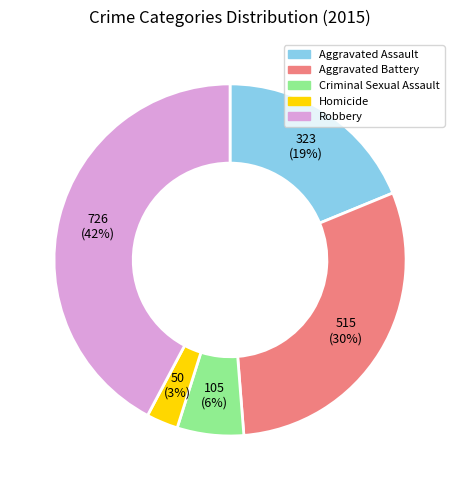

Does Robbery account for over 50% of the chart?

No